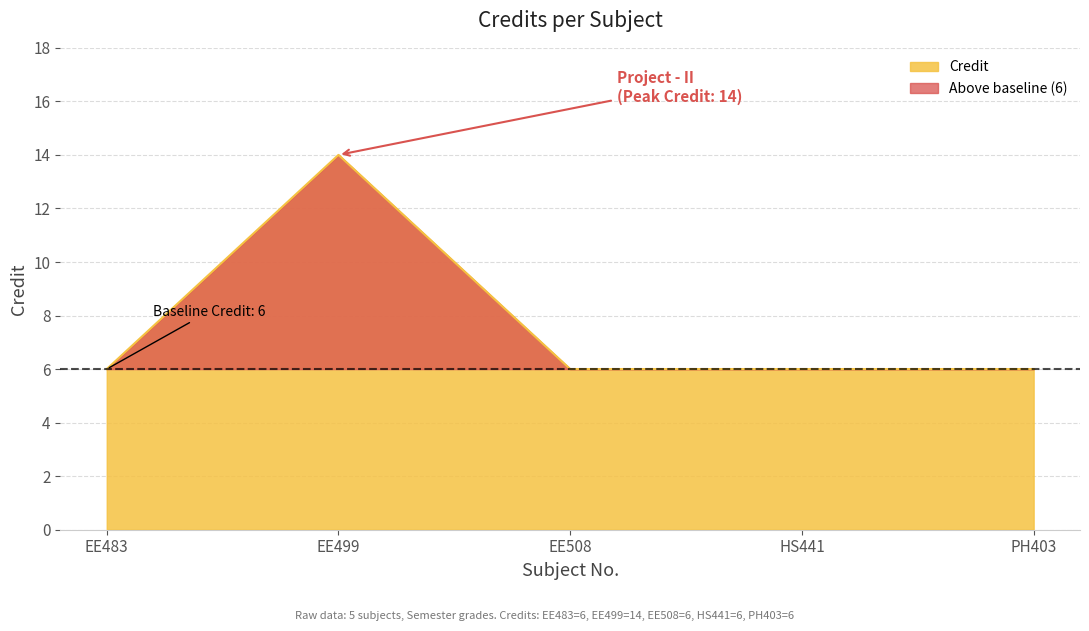

Which label corresponds to the smallest value in the chart?

EE483